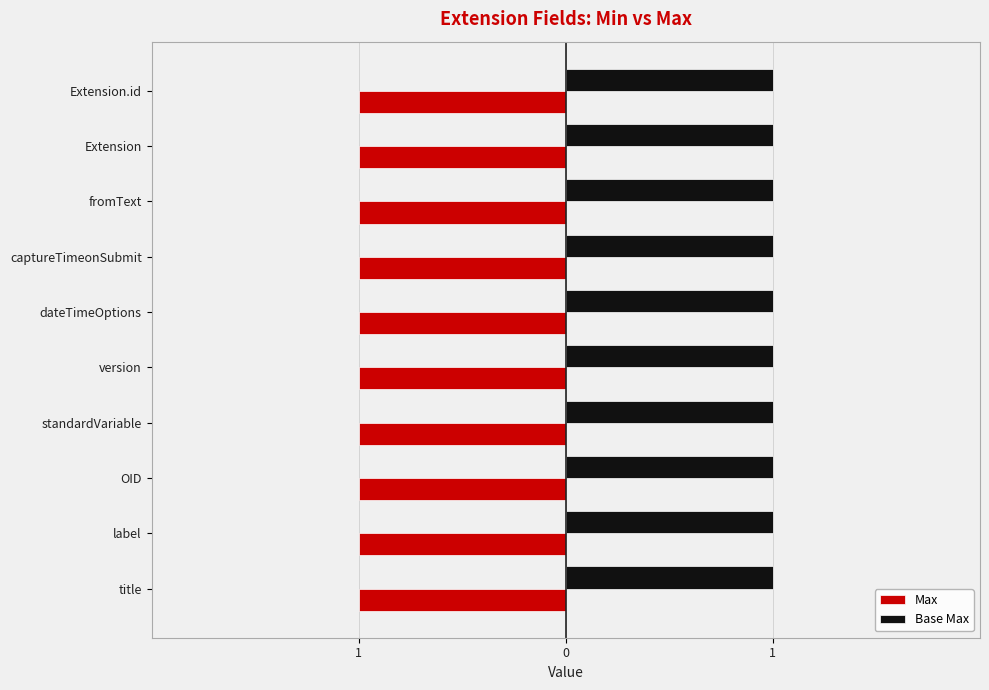

At how many categories does at least one series exceed 0?

10